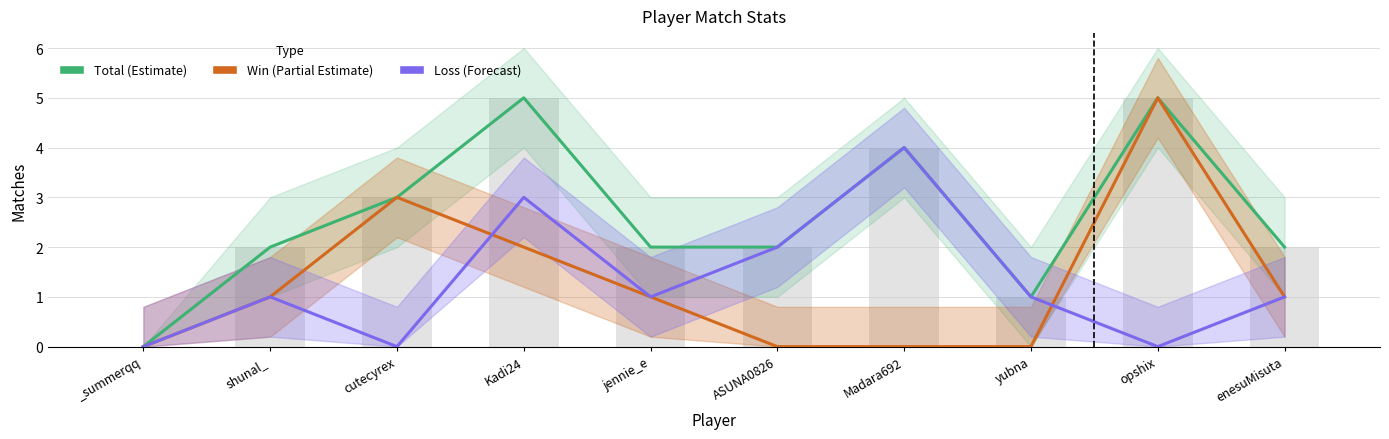

Which category has the highest value across all series?

Kadi24